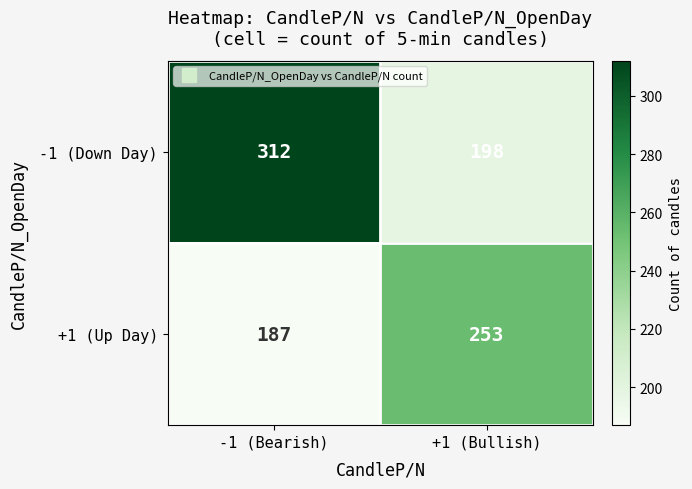

Reading left to right, extract all data points from this chart.

-1 (Down Day): -1 (Bearish)=312	+1 (Bullish)=198
+1 (Up Day): -1 (Bearish)=187	+1 (Bullish)=253